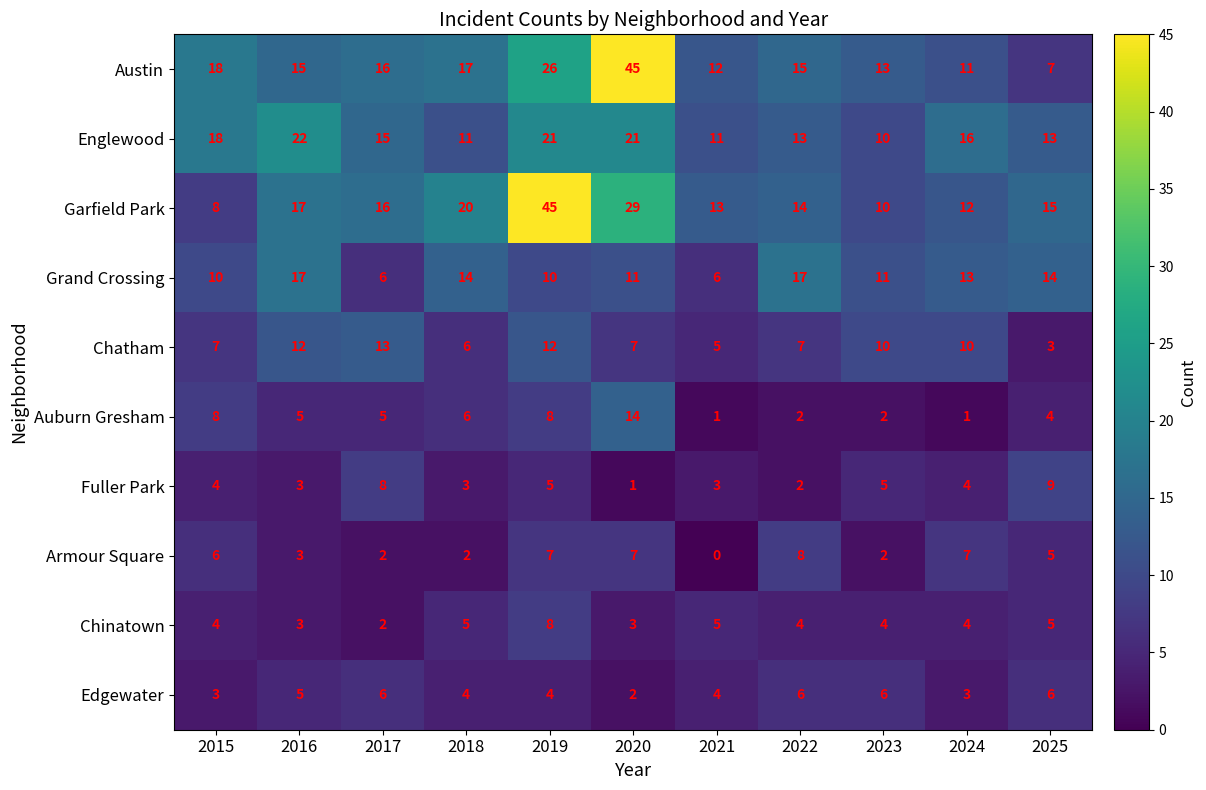

Which series has the largest range (max minus min)?

Austin